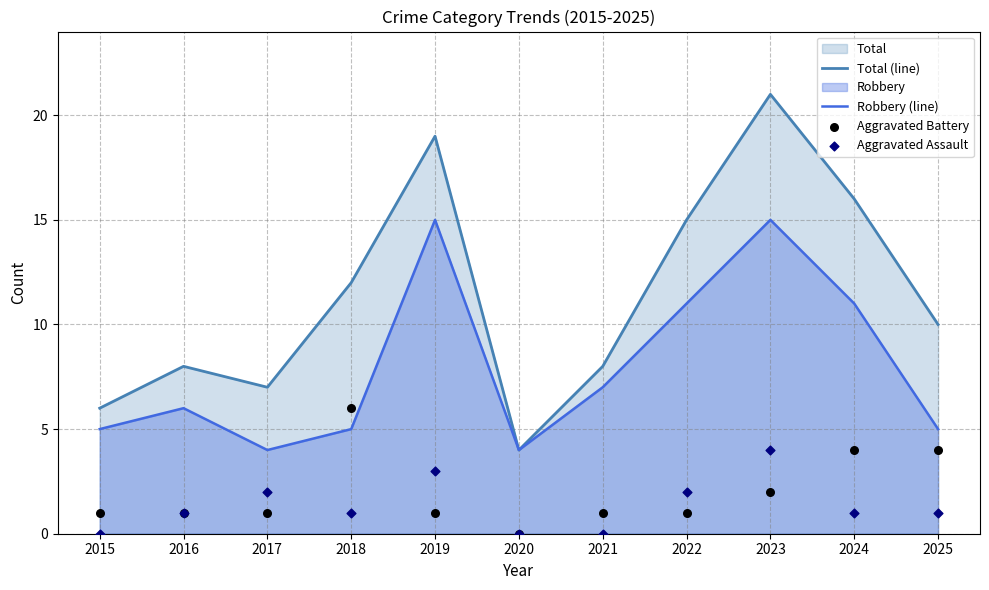

Which series has the largest Y range (max minus min)?

Total (line)